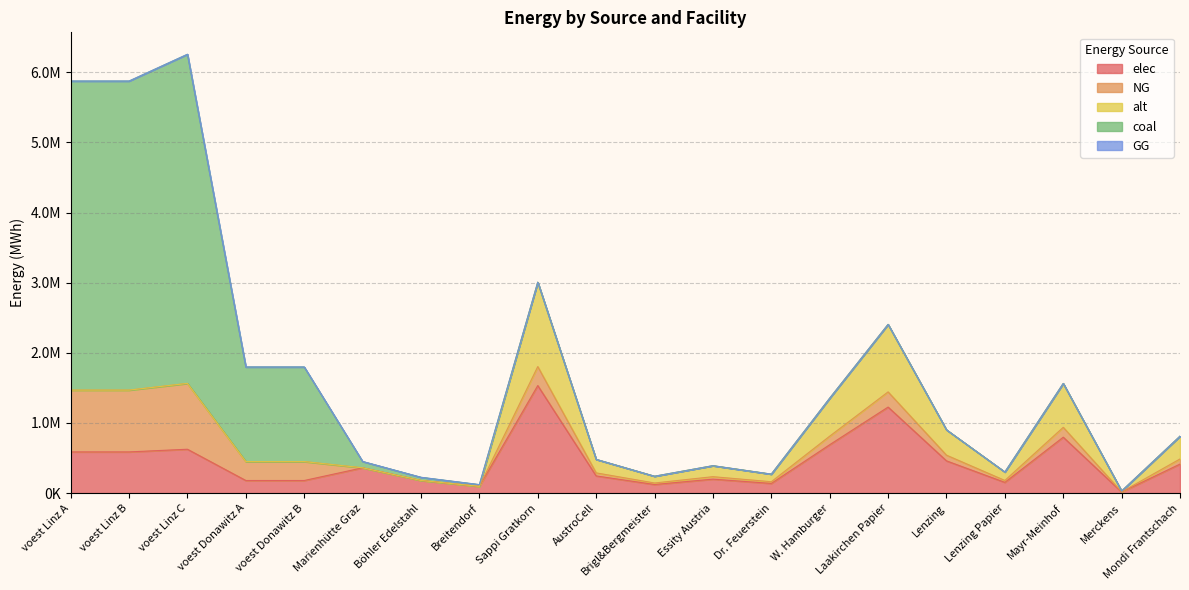

Reading left to right, what are all the values shown in this chart?

elec: 587464.1	587464.1	625635.7	179813.1	179813.1	360800.0	180400.0	96800.0	1533400.0	245344.0	122672.0	199342.0	138006.0	690030.0	1226720.0	460020.0	153340.0	797368.0	15334.0	414018.0
NG: 881196.1	881196.1	938453.6	269719.7	269719.7	0.0	0.0	0.0	270600.0	43296.0	21648.0	35178.0	24354.0	121770.0	216480.0	81180.0	27060.0	140712.0	2706.0	73062.0
alt: 0.0	0.0	0.0	0.0	0.0	0.0	0.0	0.0	1202666.7	192426.7	96213.3	156346.7	108240.0	541200.0	962133.3	360800.0	120266.7	625386.7	12026.7	324720.0
coal: 4405980.6	4405980.6	4692267.9	1348598.6	1348598.6	90200.0	45100.0	24200.0	0.0	0.0	0.0	0.0	0.0	0.0	0.0	0.0	0.0	0.0	0.0	0.0
GG: 0.0	0.0	0.0	0.0	0.0	0.0	0.0	0.0	0.0	0.0	0.0	0.0	0.0	0.0	0.0	0.0	0.0	0.0	0.0	0.0